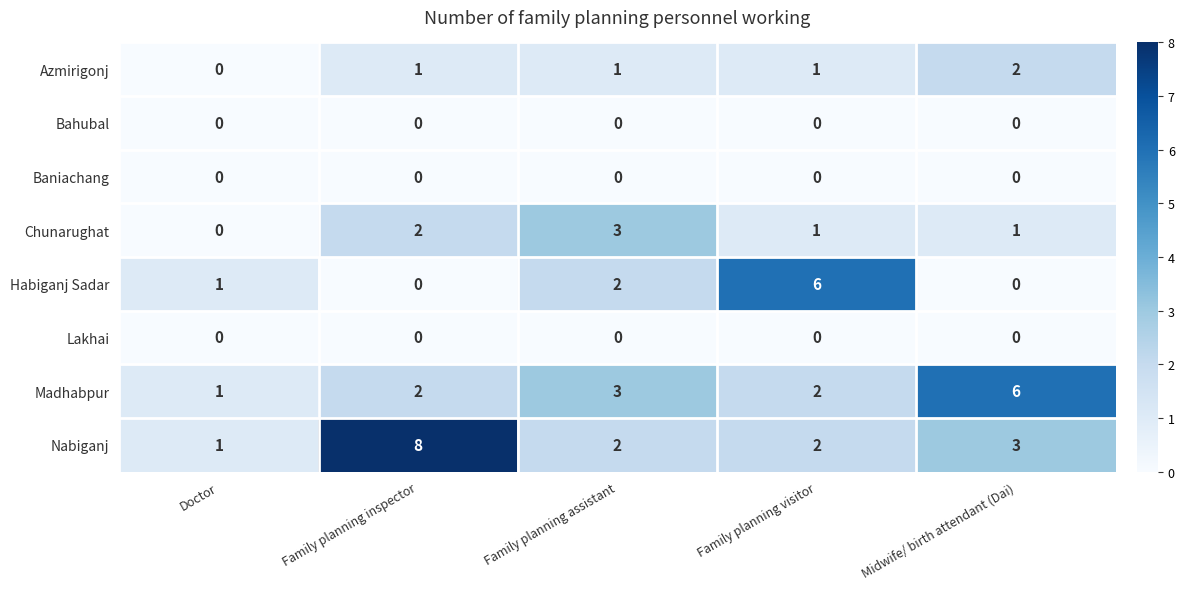

What is the sum of all Nabiganj values?

16